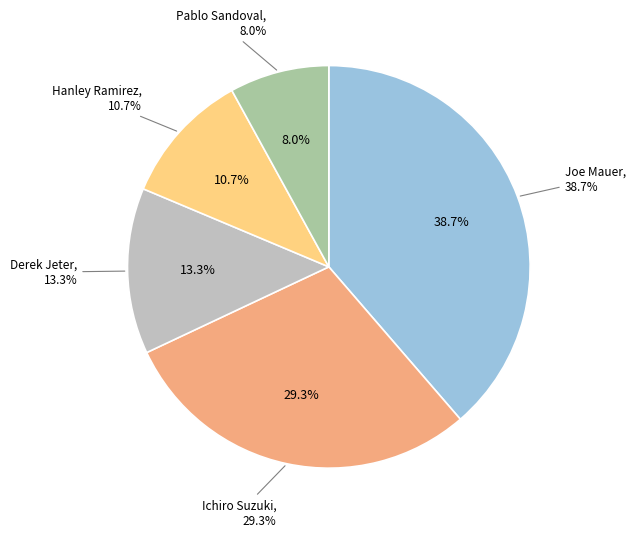

Is there any slice that represents more than half of the pie?

No